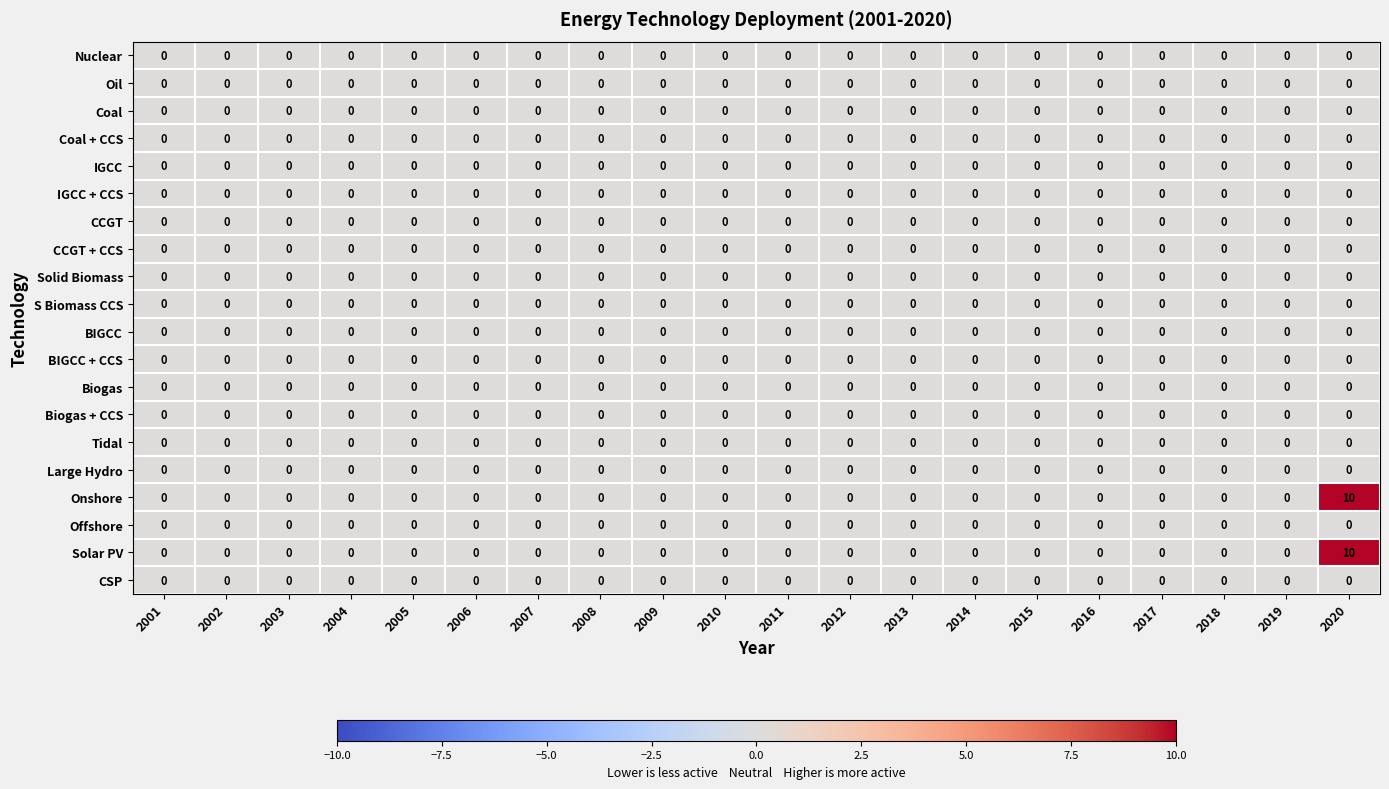

True or false: Solar PV has a value of 5 at 2003.

False